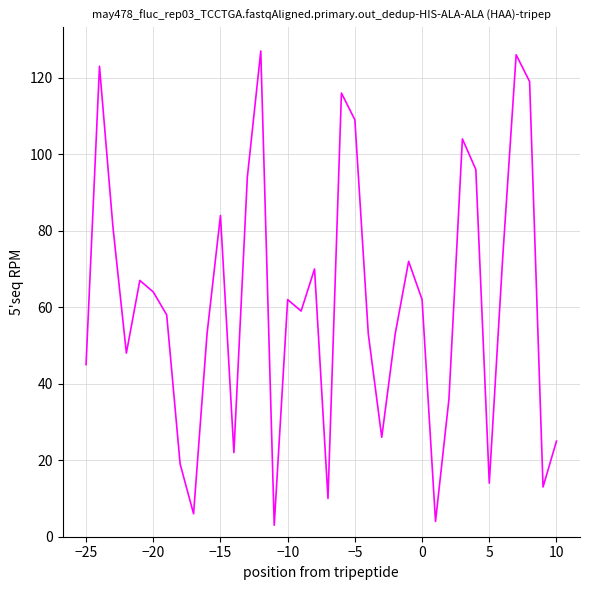

What is the difference between the maximum and minimum values?

124